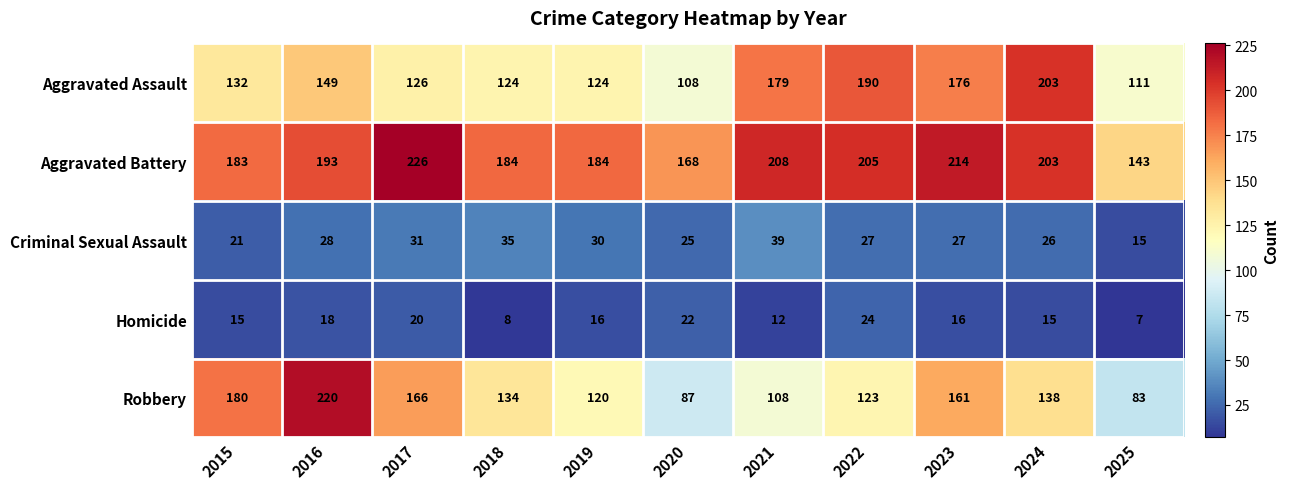

At which label does Robbery first exceed 134?

2015